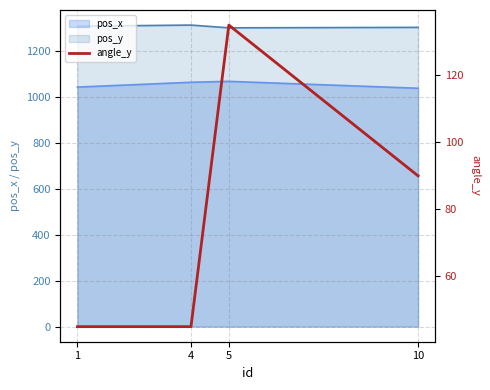

What is the minimum value shown in the chart?

45